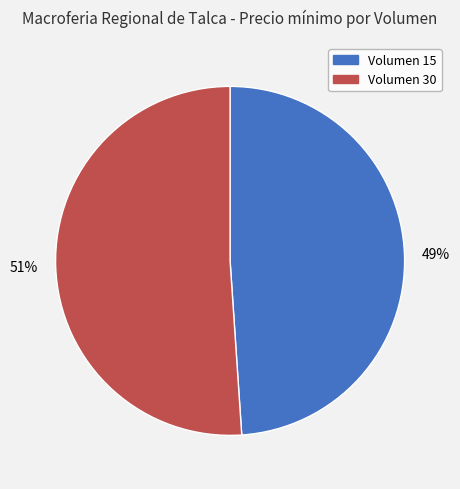

To the nearest percent, what is the difference between the largest and smallest slice percentages?

2%